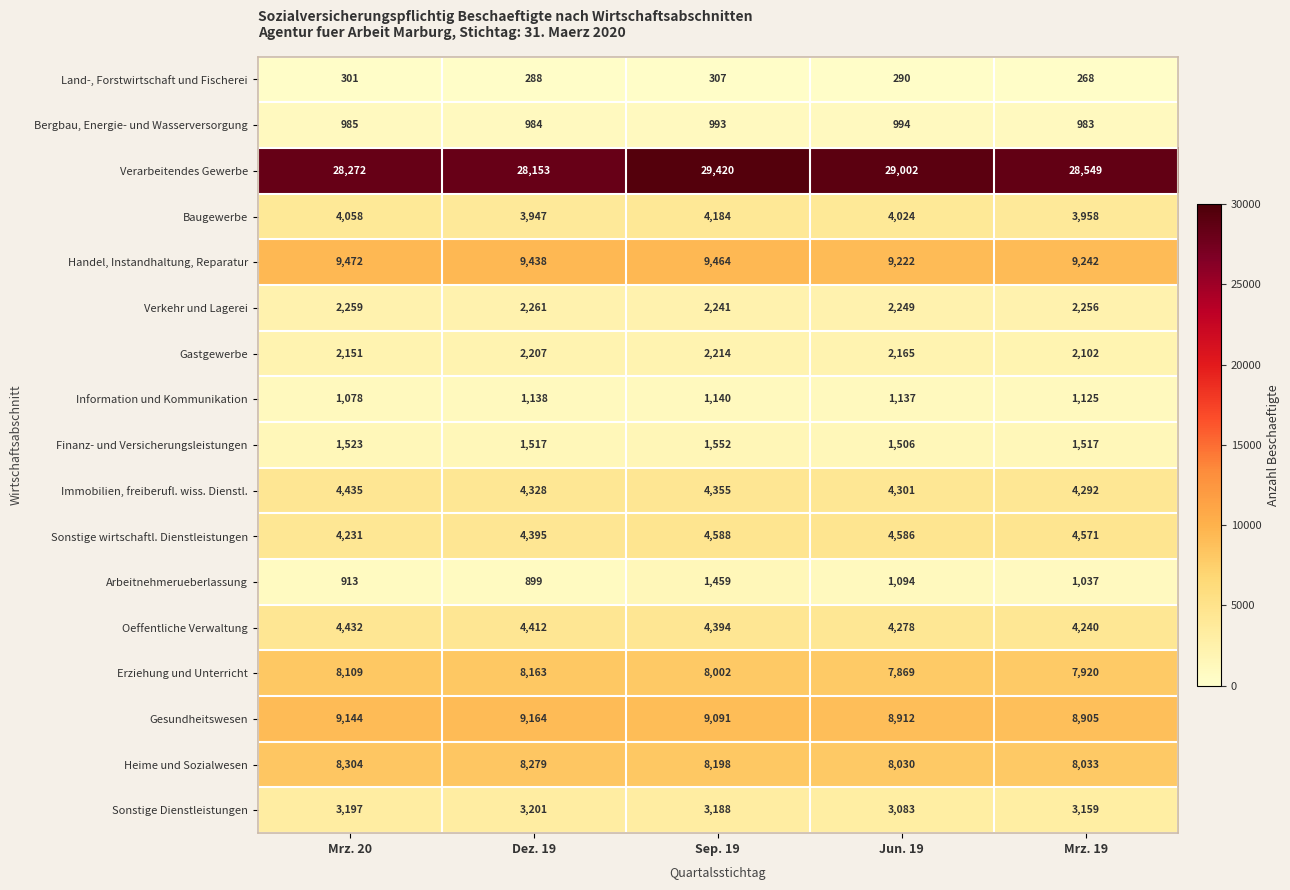

What is the spread (max minus min) of values at Mrz. 19?

28281